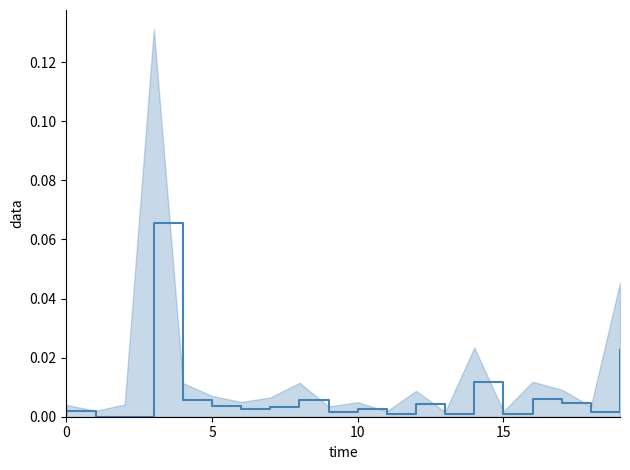

What is the sum of all values?

0.1